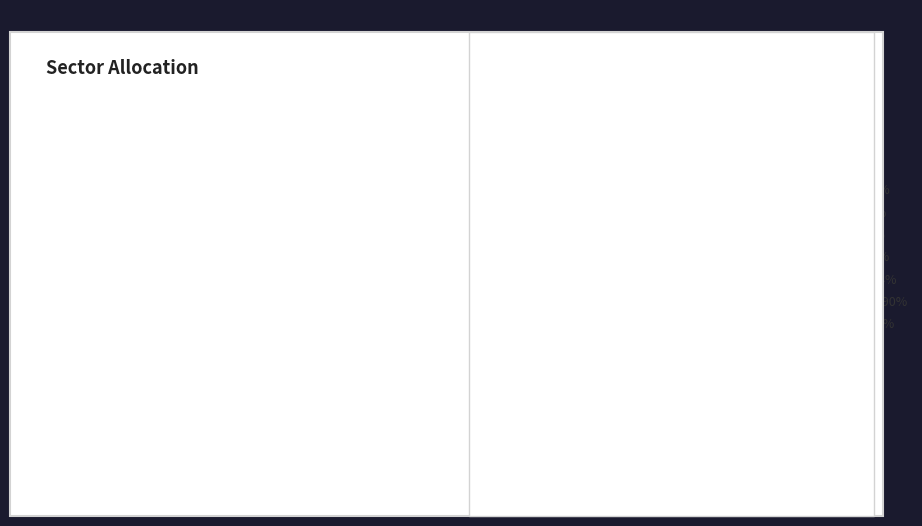

What percentage is NOT represented by Aztech?

88.9%